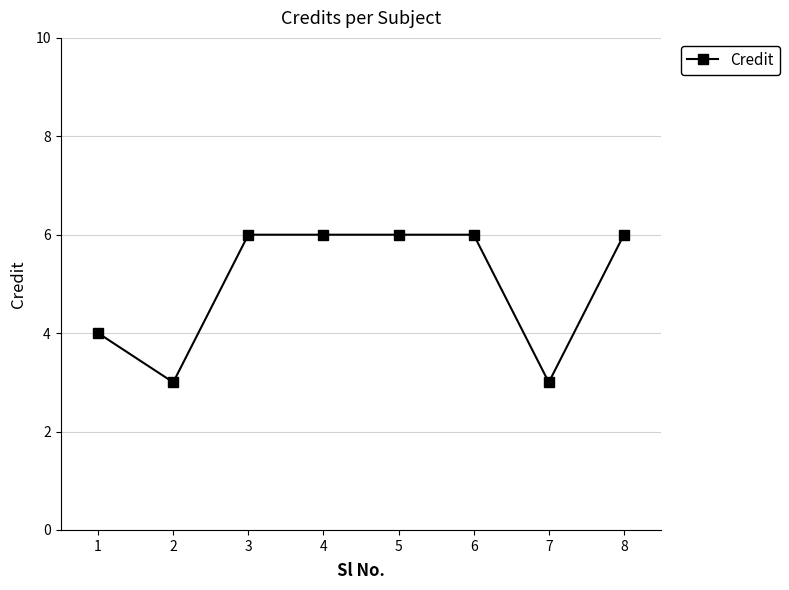

How many categories are shown in the chart?

8